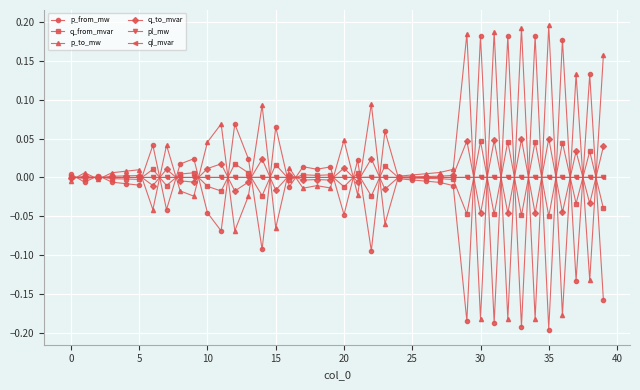

True or false: p_from_mw has more than 0 interior local peaks.

True